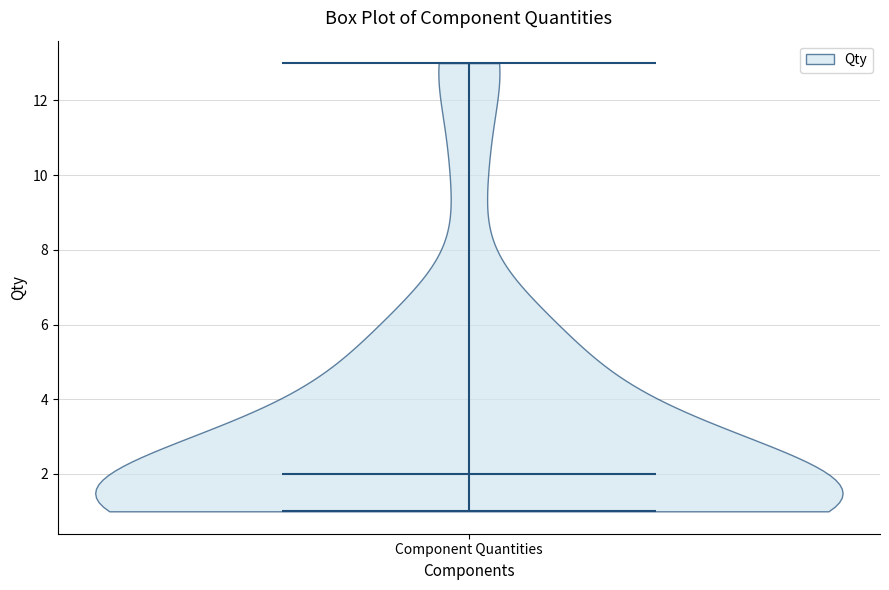

Where does the median line of the violin for Component Quantities sit on the y-axis? The values are not printed on the chart, so give them approximately, as read against the axis.

2